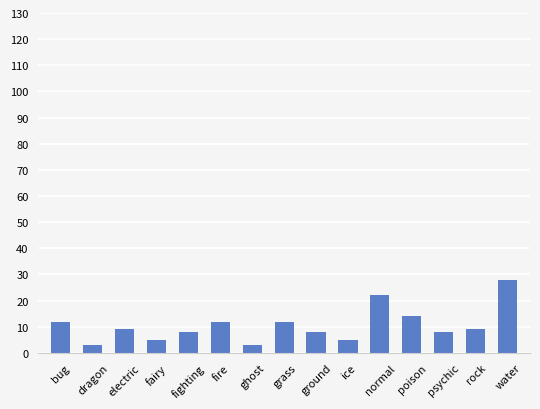

The chart shows a value of 8 at fighting. True or false?

True